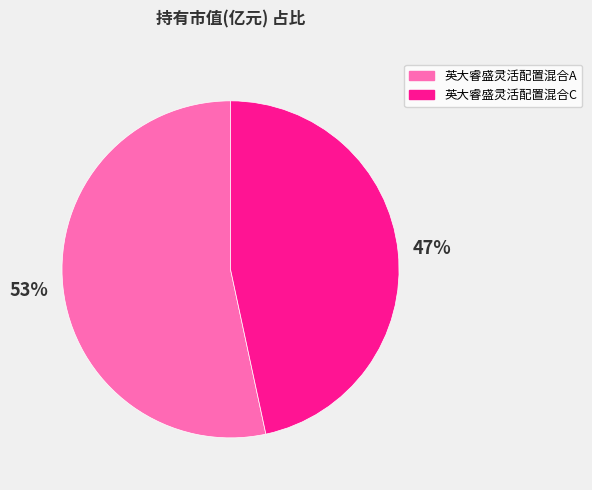

Is the sum of 英大睿盛灵活配置混合A and 英大睿盛灵活配置混合C greater than half?

Yes